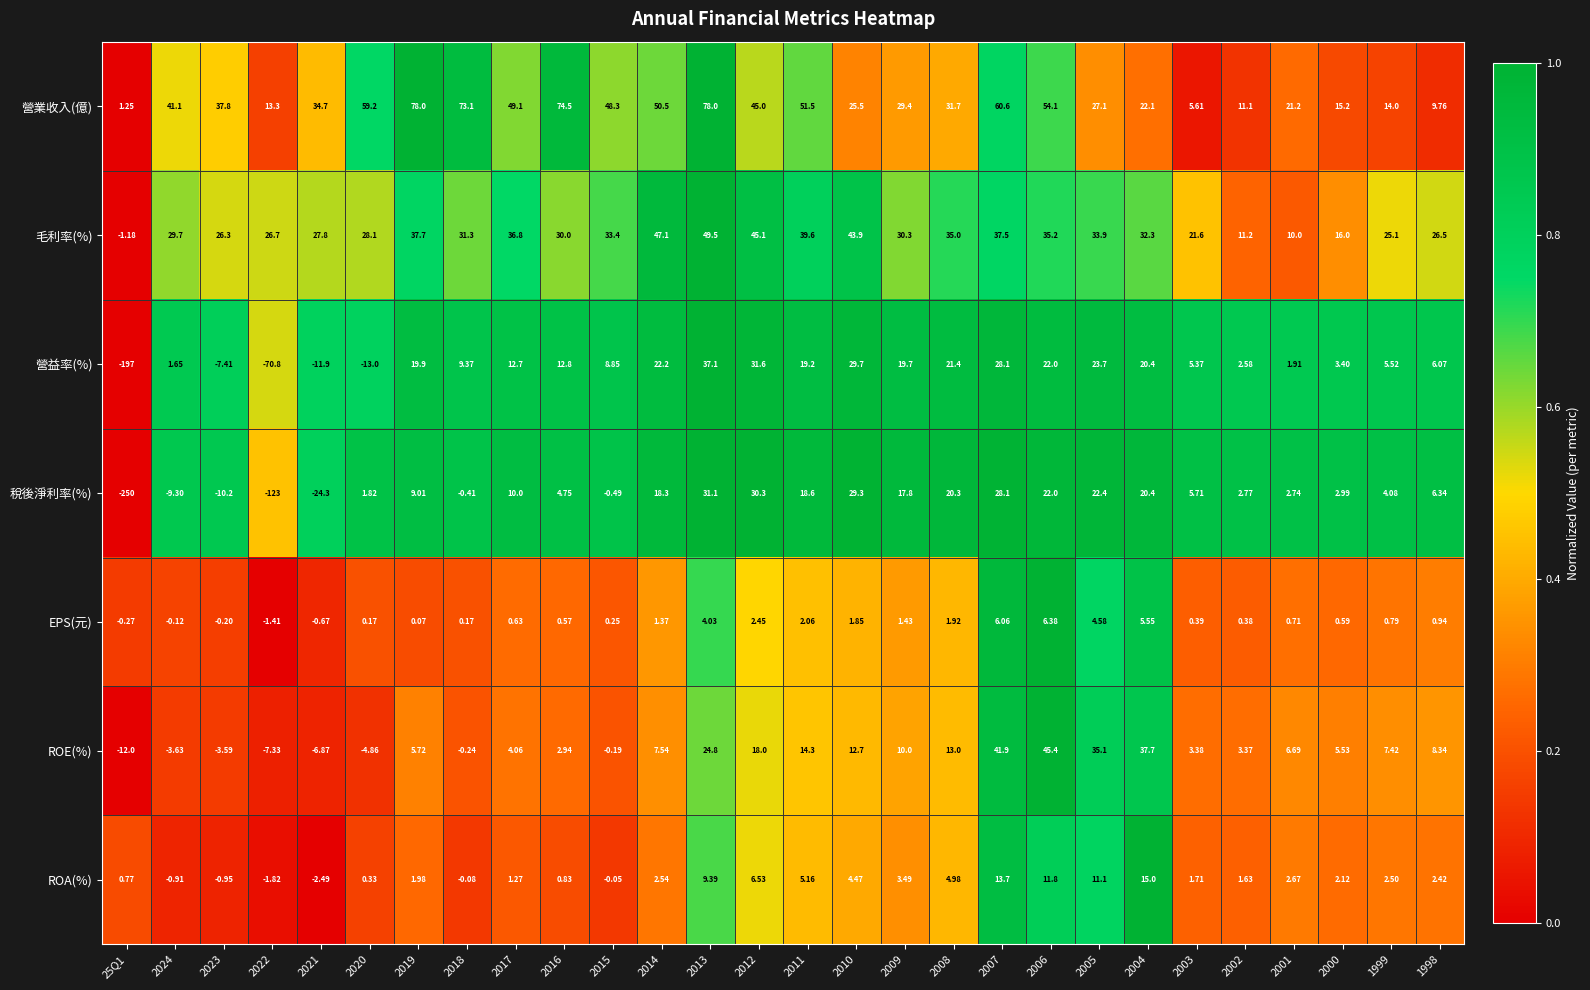

Rank the series by their maximum value, from highest to lowest.

營業收入(億), 毛利率(%), ROE(%), 營益率(%), 稅後淨利率(%), ROA(%), EPS(元)